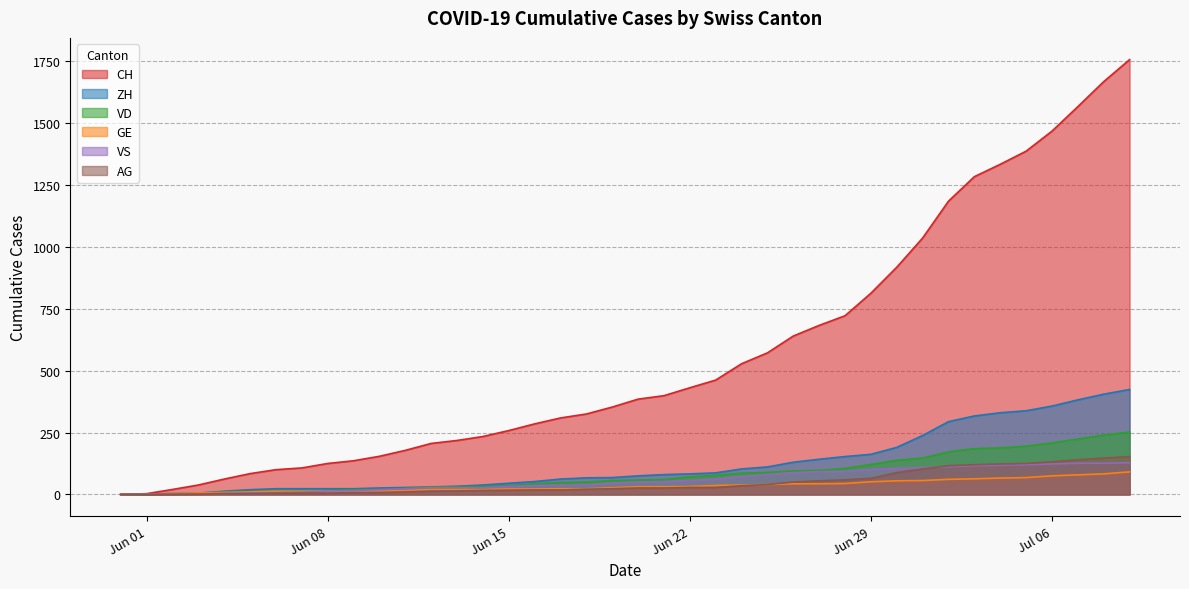

At which label does CH first exceed 385?

2020-06-21